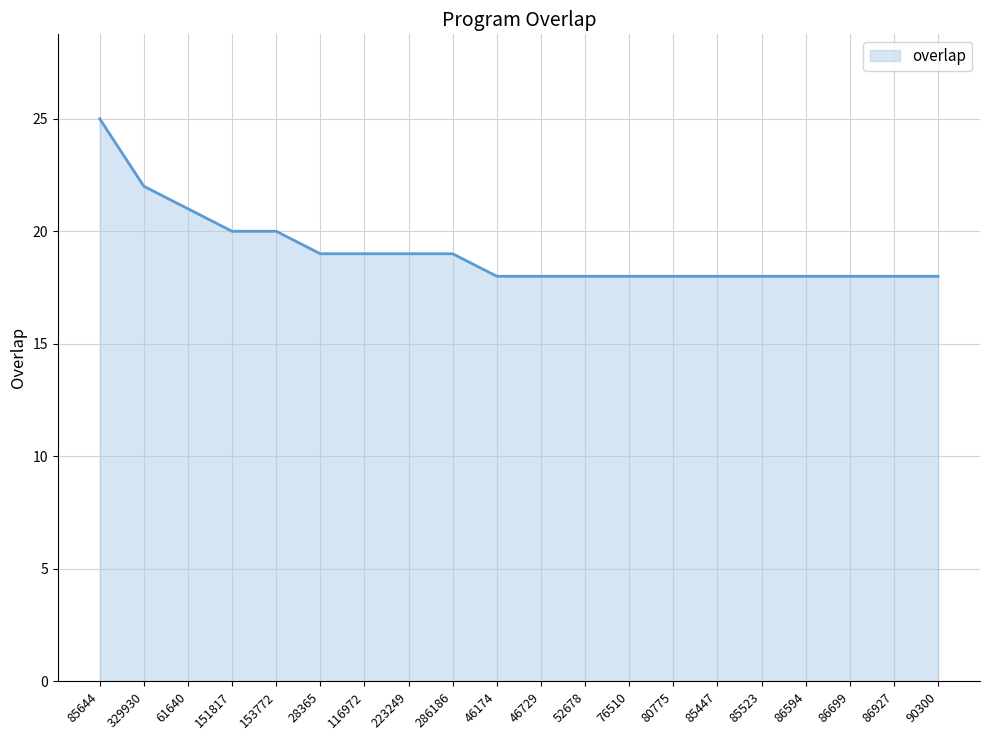

What is the maximum value shown in the chart?

25